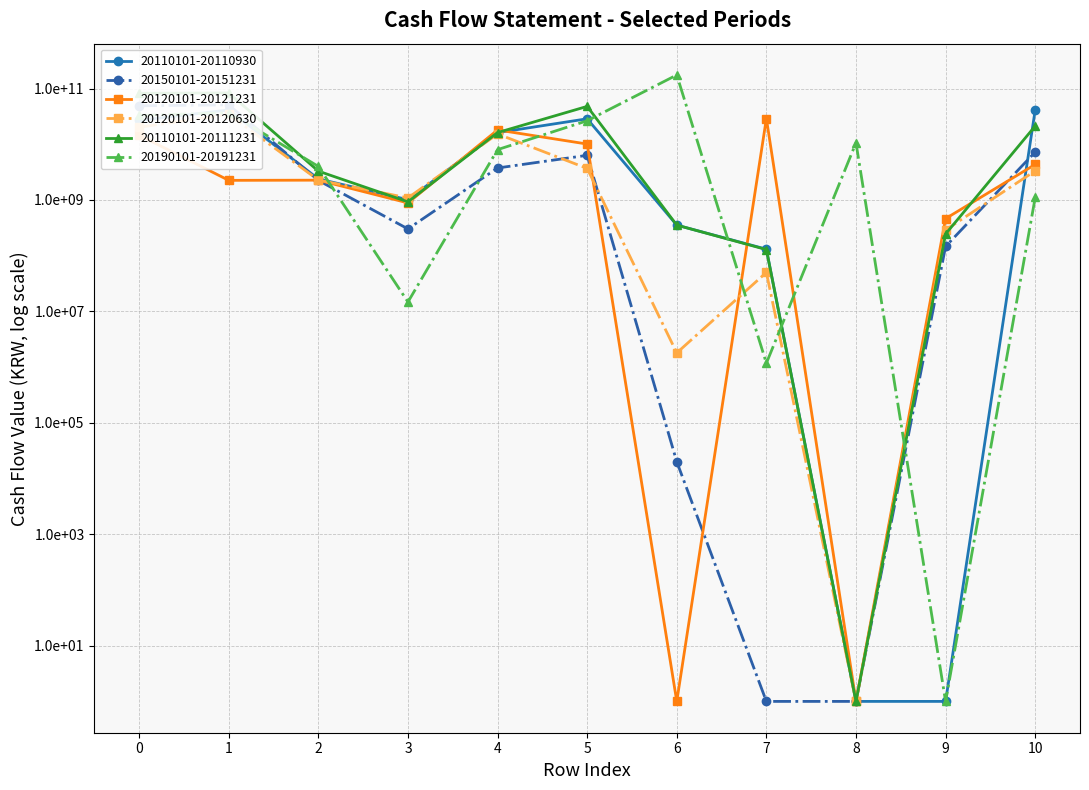

Between 4 and 10, which is larger?

10